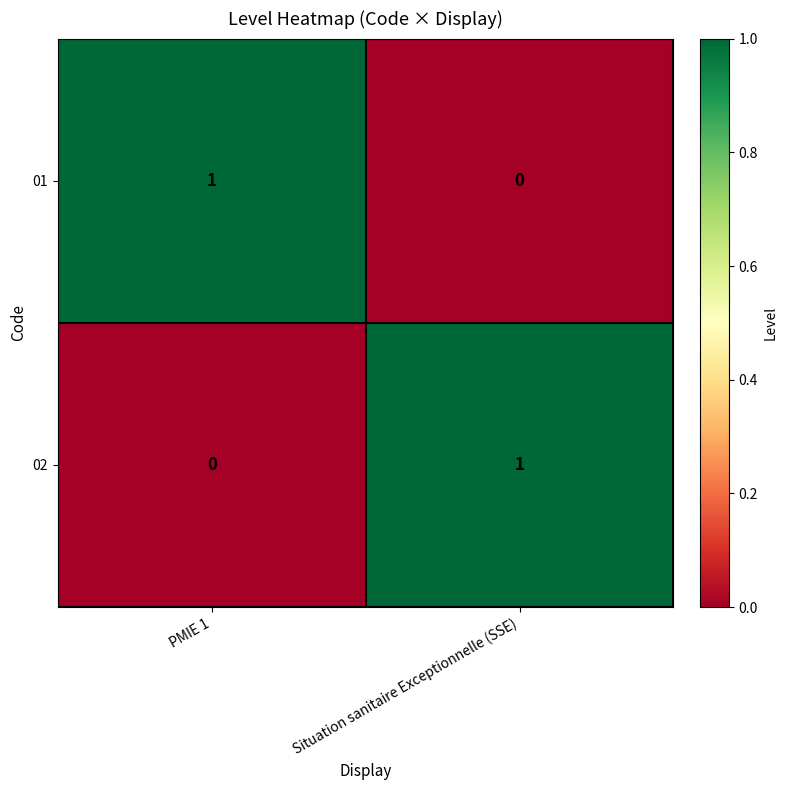

The value of 01 at Situation sanitaire Exceptionnelle (SSE) is 0. True or false?

True